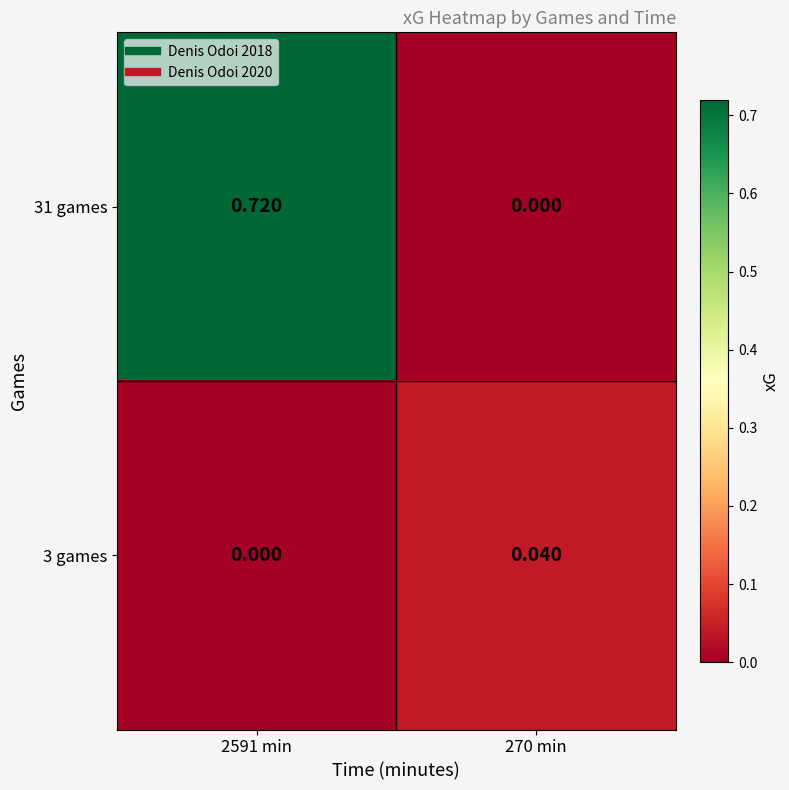

Is the value of 3 games at 270 min greater than the value of 31 games at 270 min?

Yes